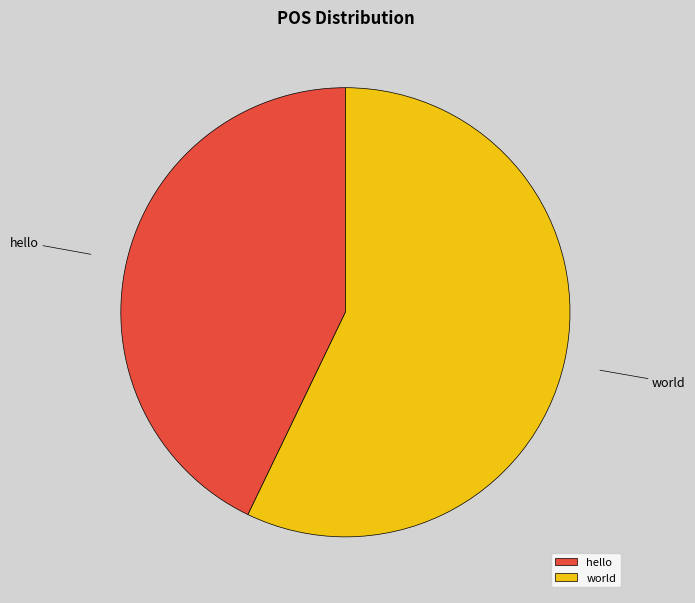

Approximately how many times larger is the value at world compared to hello?

1.3